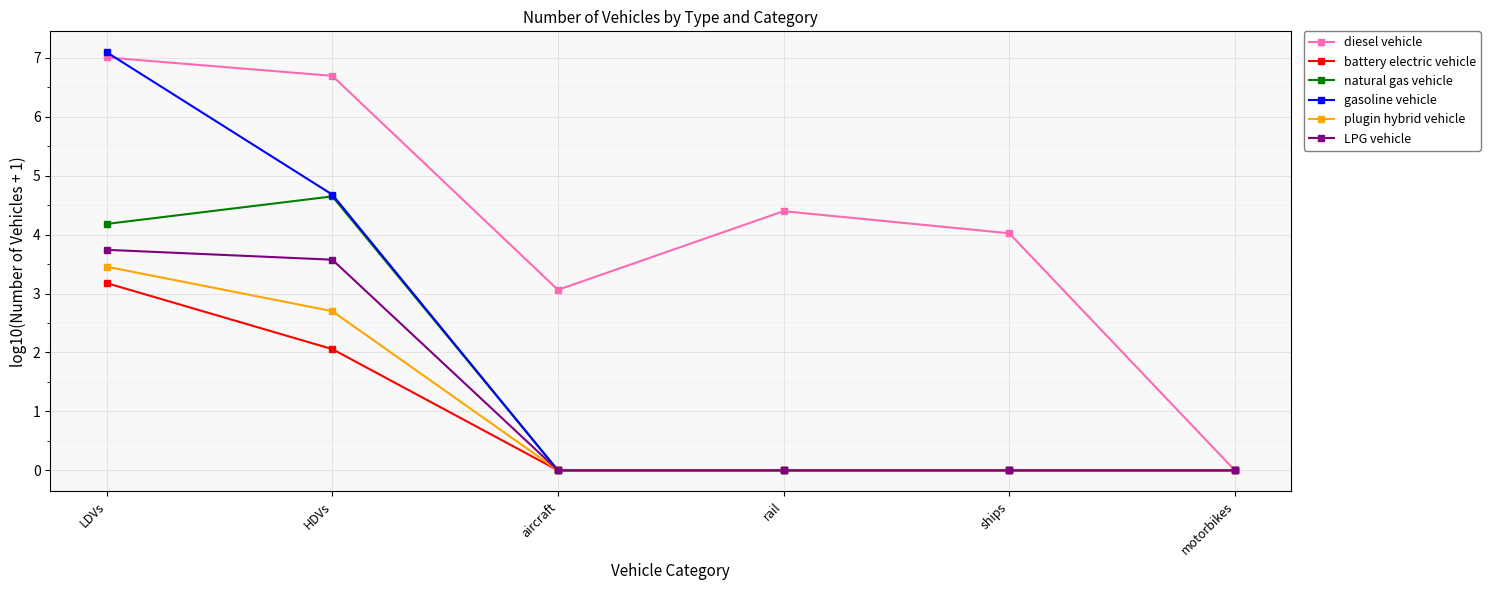

Which series has the largest total across all categories?

diesel vehicle